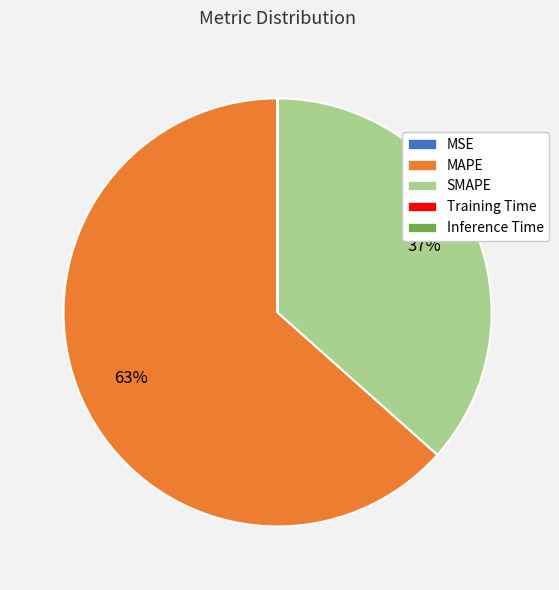

Does MAPE account for over 50% of the chart?

Yes